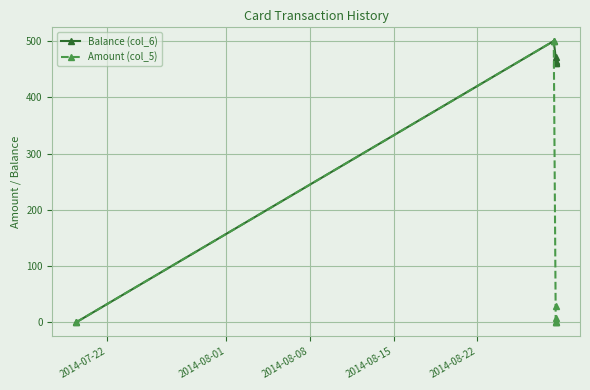

Which series has the largest total across all categories?

Balance (col_6)